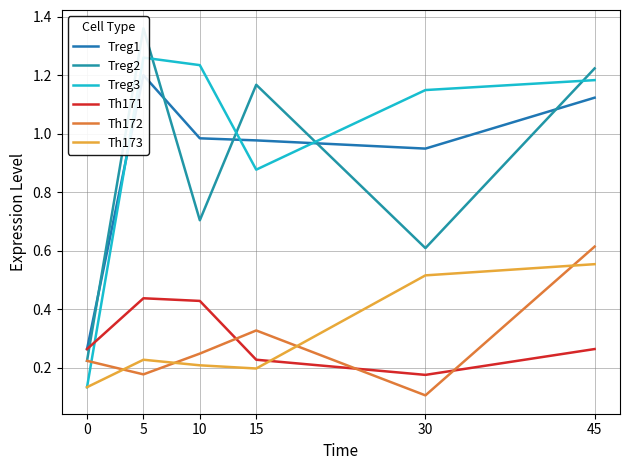

At how many categories does at least one series exceed 1?

5